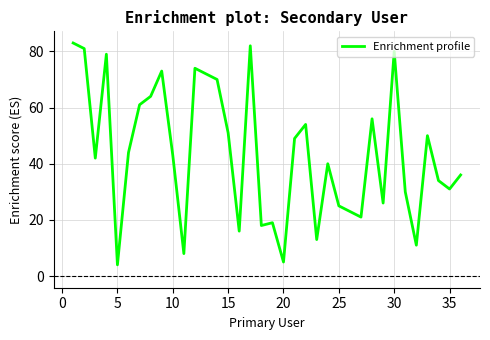

What is the difference between the maximum and minimum values?

79